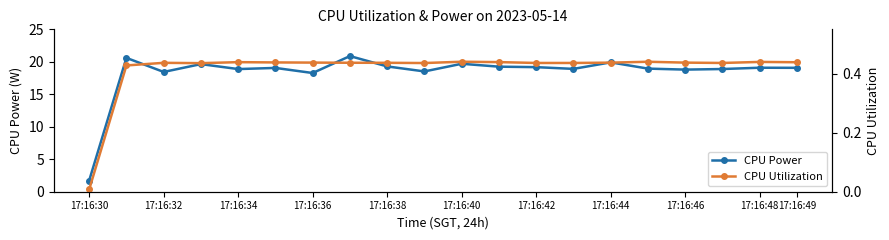

Is it true that CPU Power equals 19.7 at 17:16:40?

True